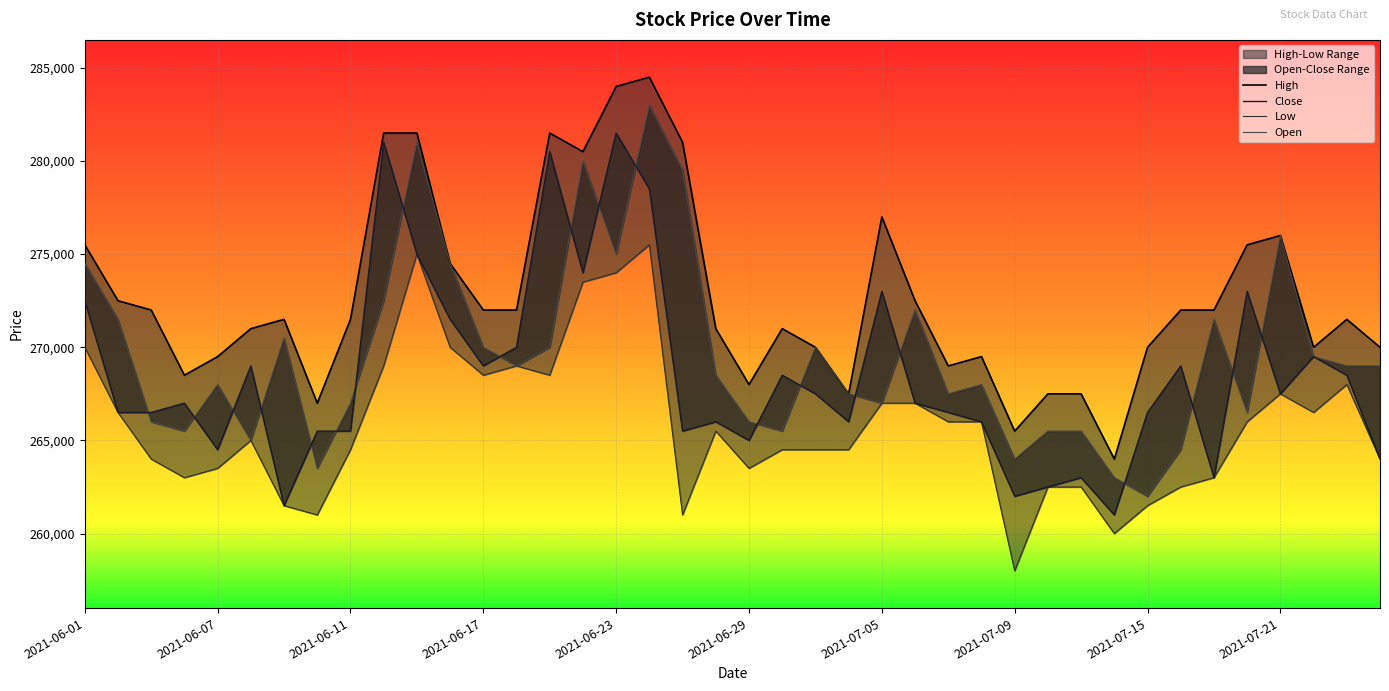

Rank the series at 2021-07-21 from lowest to highest value.

Close, Low, High, Open